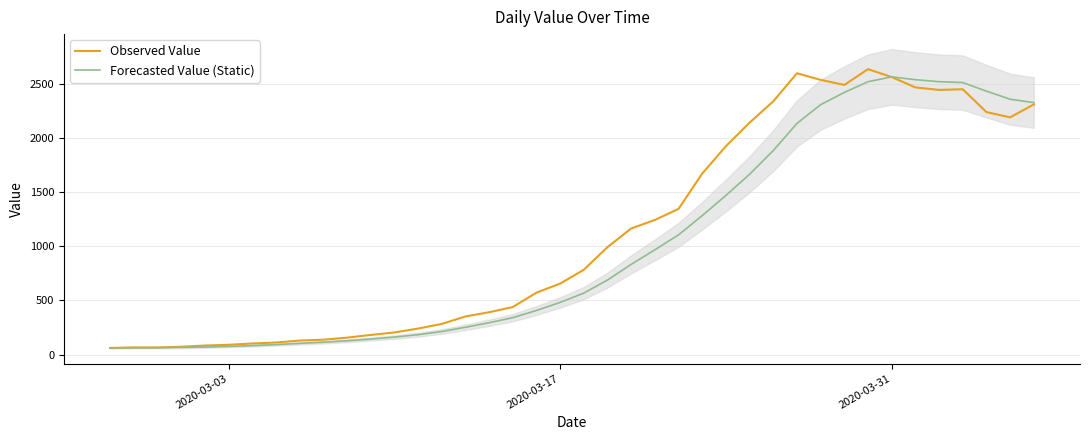

What is the highest value of the Forecasted Value (Static) series?

2568.8